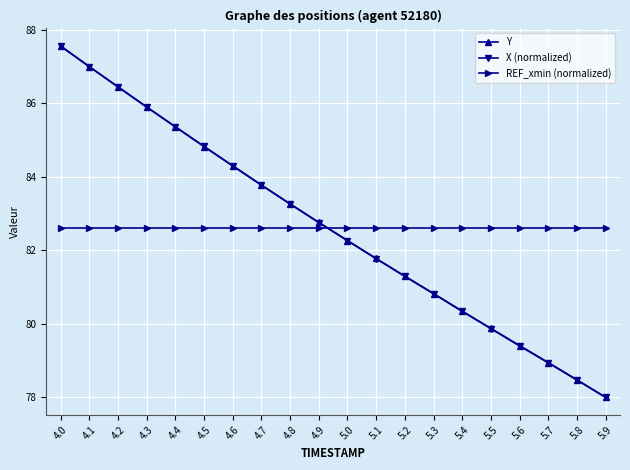

The value of Y at 5.2 is 135.7. True or false?

False